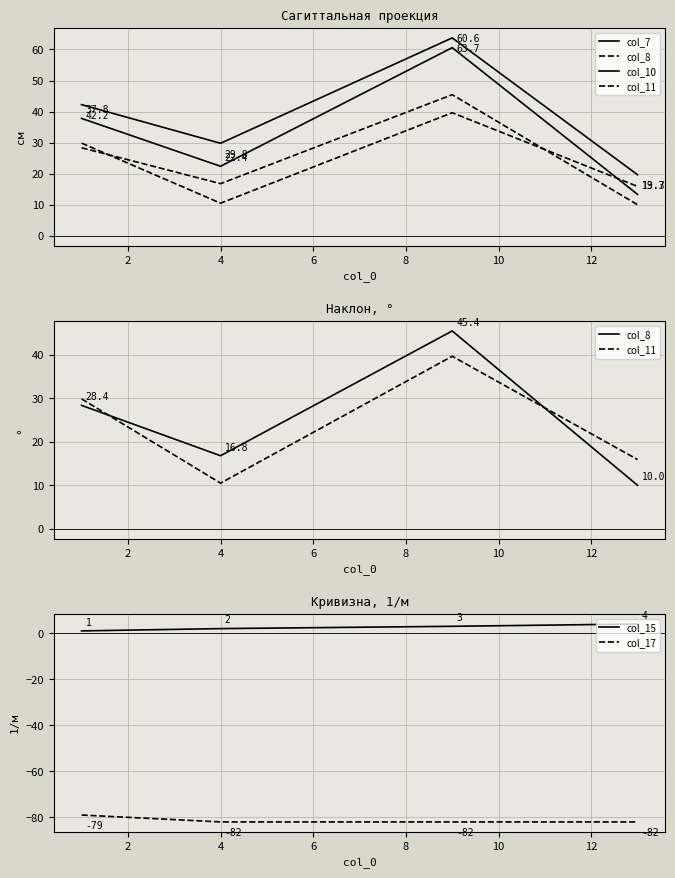

What is the highest value of the col_15 series?

4